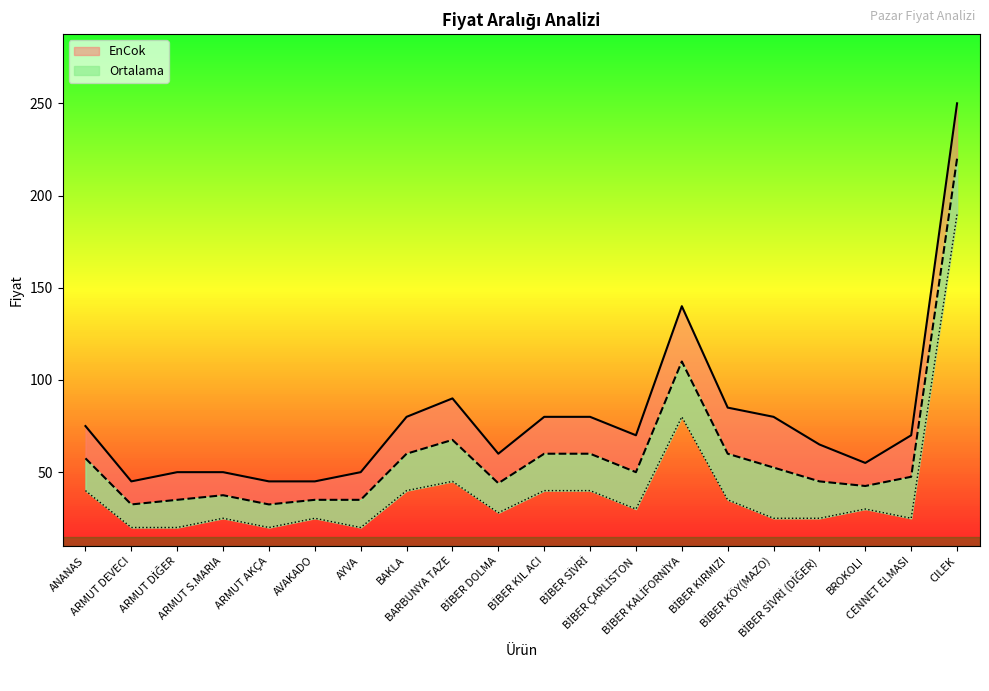

Which category has the lowest value in the Ortalama series?

ARMUT DEVECI